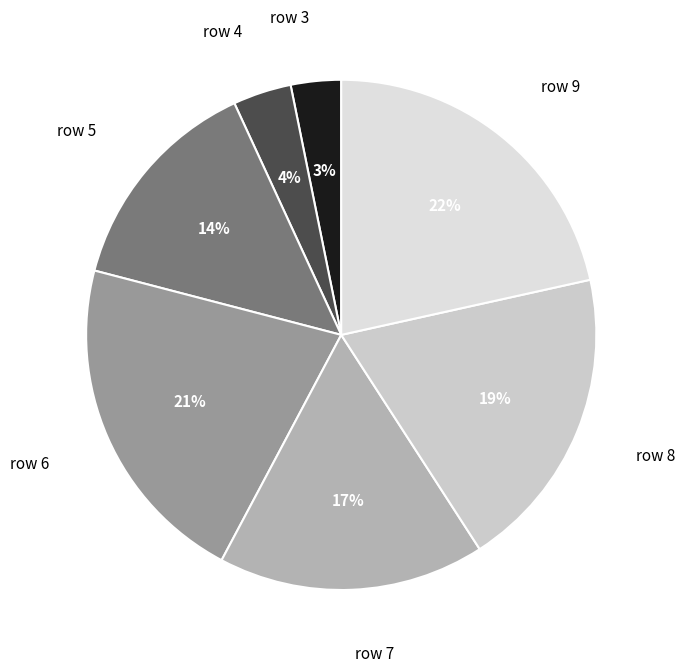

To the nearest percent, what is the difference between the row 5 and row 7 slice percentages?

3%